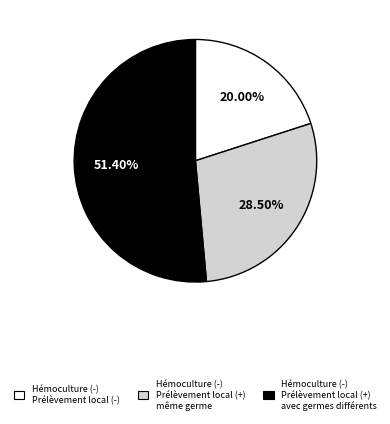

Is there any slice that represents more than half of the pie?

Yes